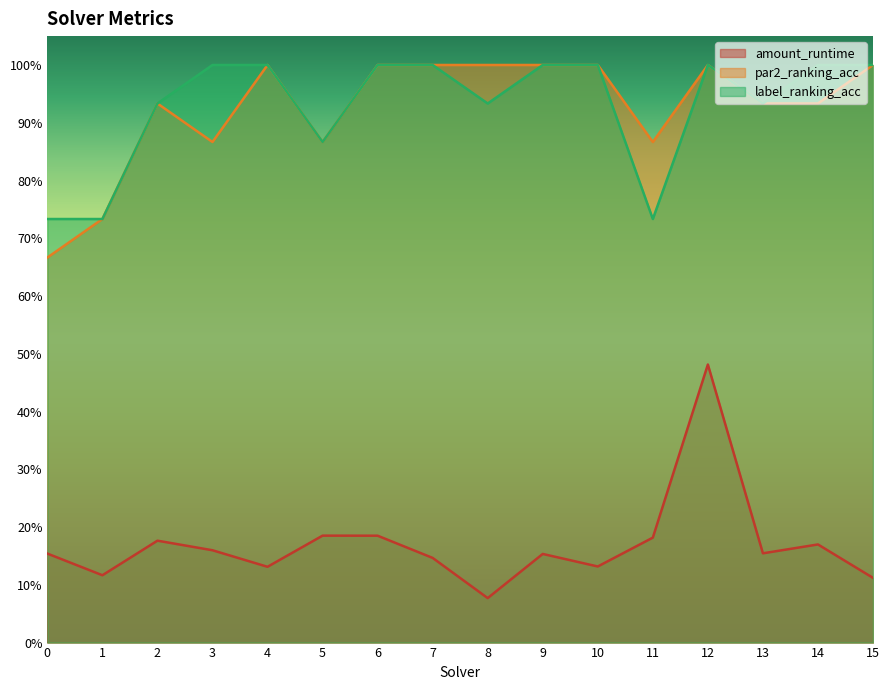

What is the sum of all amount_runtime values?

2.7